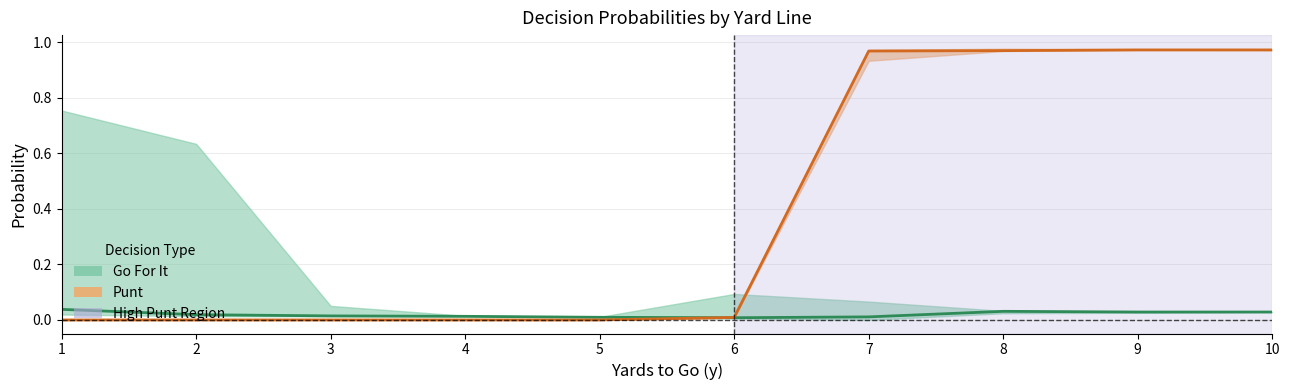

Reading left to right, extract all data points from this chart.

Go For It (mid): 0.0	0.0	0.0	0.0	0.0	0.0	0.0	0.0	0.0	0.0
Punt (mid): 0.0	0.0	0.0	0.0	0.0	0.0	1.0	1.0	1.0	1.0